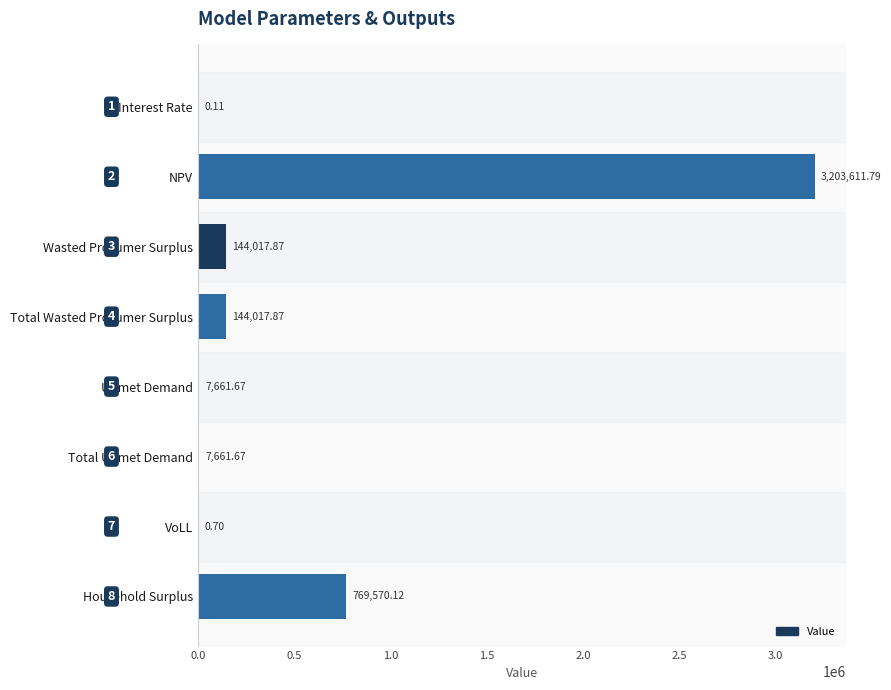

At which label is the value closest to 1601805?

Household Surplus